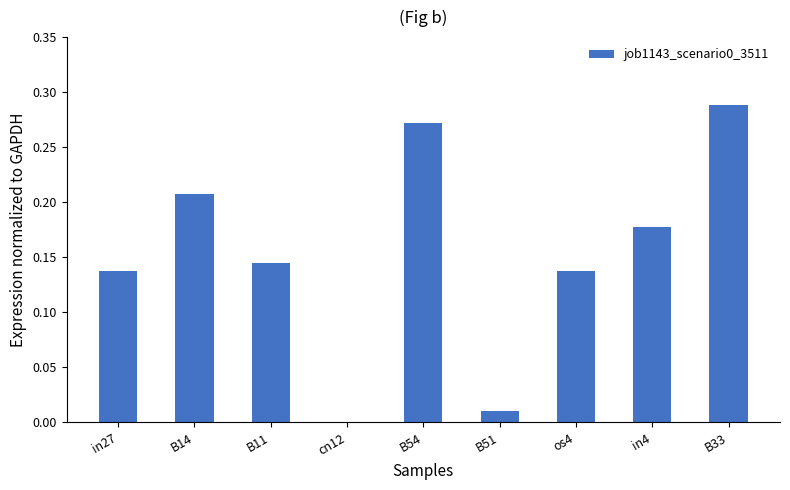

What is the sum of all values?

1.4